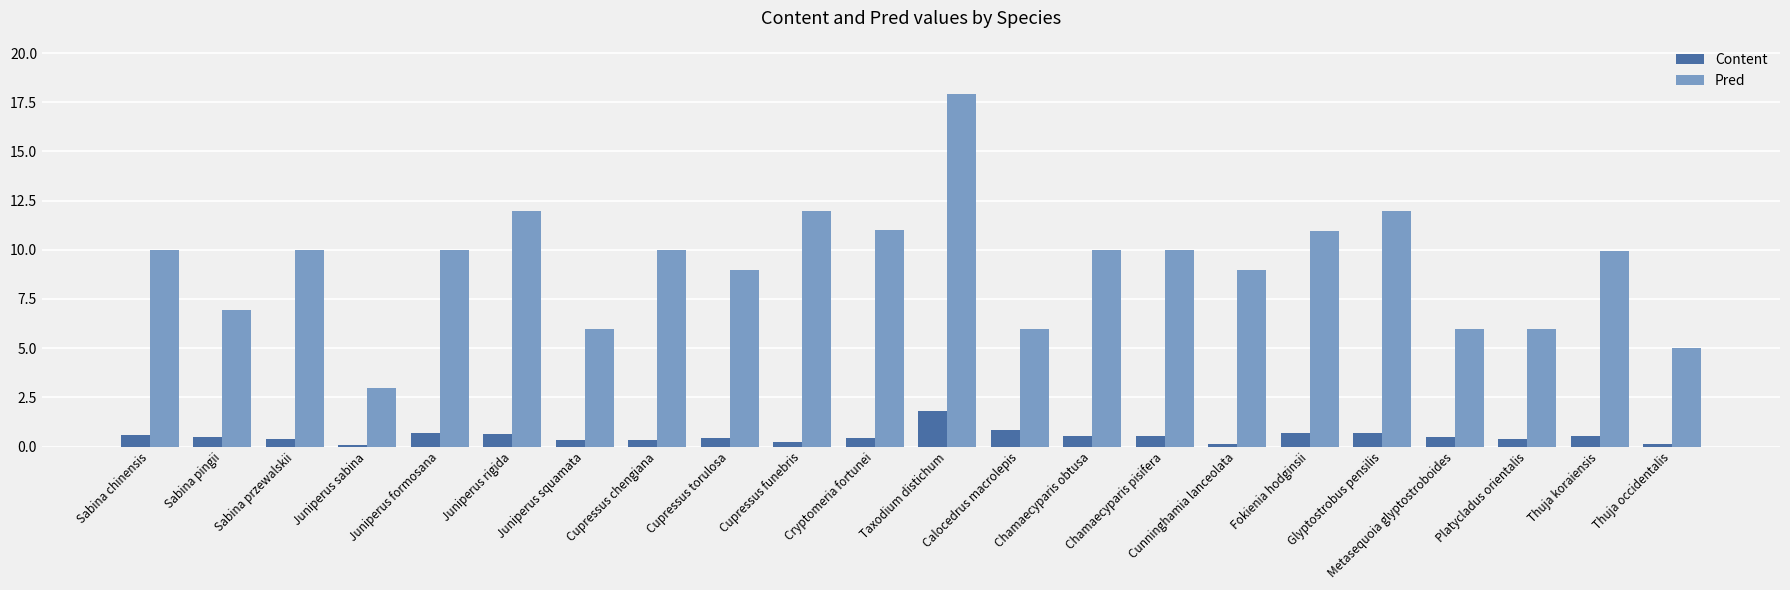

Is the value of Pred at Cunninghamia lanceolata greater than the value of Content at Juniperus squamata?

Yes